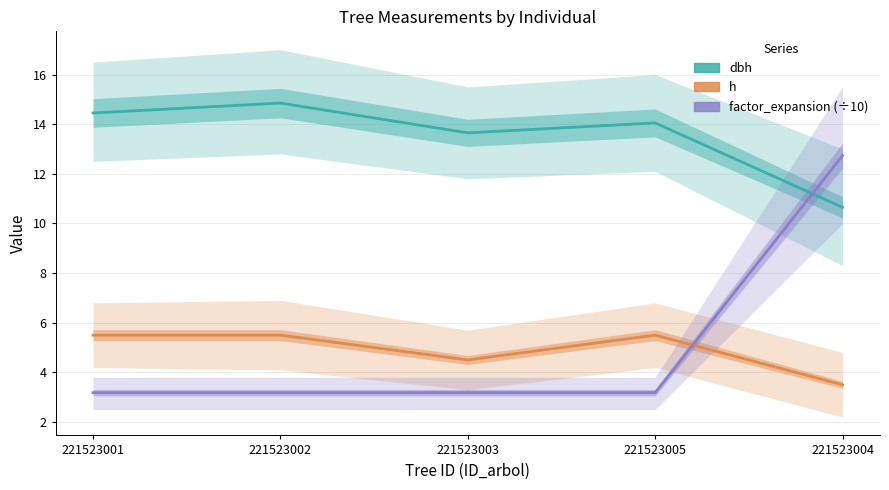

How many lines are shown in the chart?

3